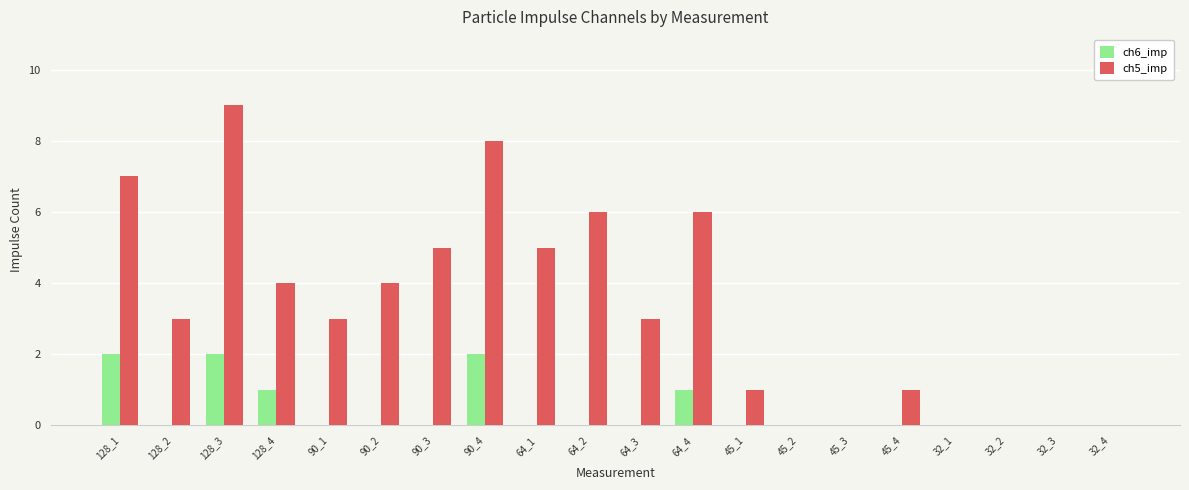

Reading left to right, what are all the values shown in this chart?

ch6_imp: 2	0	2	1	0	0	0	2	0	0	0	1	0	0	0	0	0	0	0	0
ch5_imp: 7	3	9	4	3	4	5	8	5	6	3	6	1	0	0	1	0	0	0	0